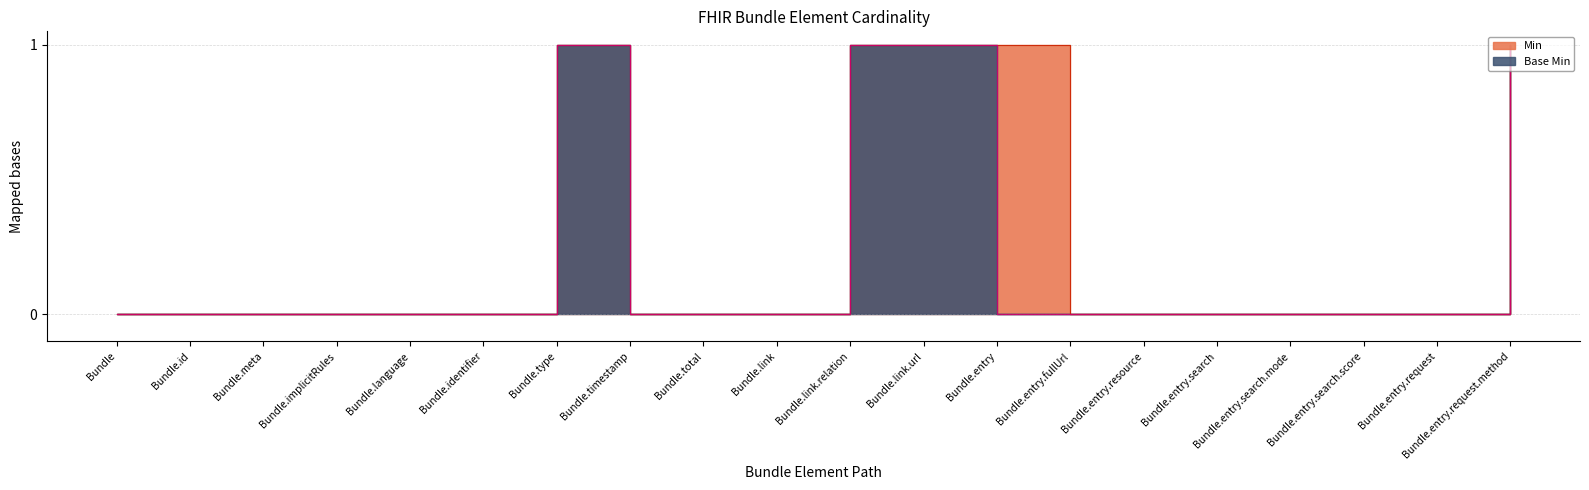

At how many categories does at least one series exceed 0?

5